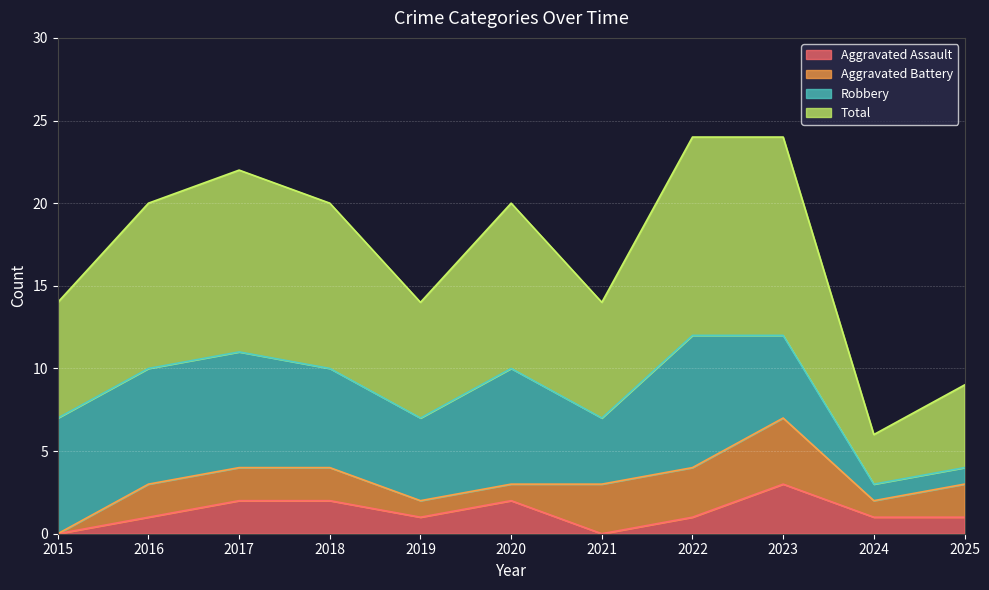

The Aggravated Assault series shows 3 at 2018. True or false?

False